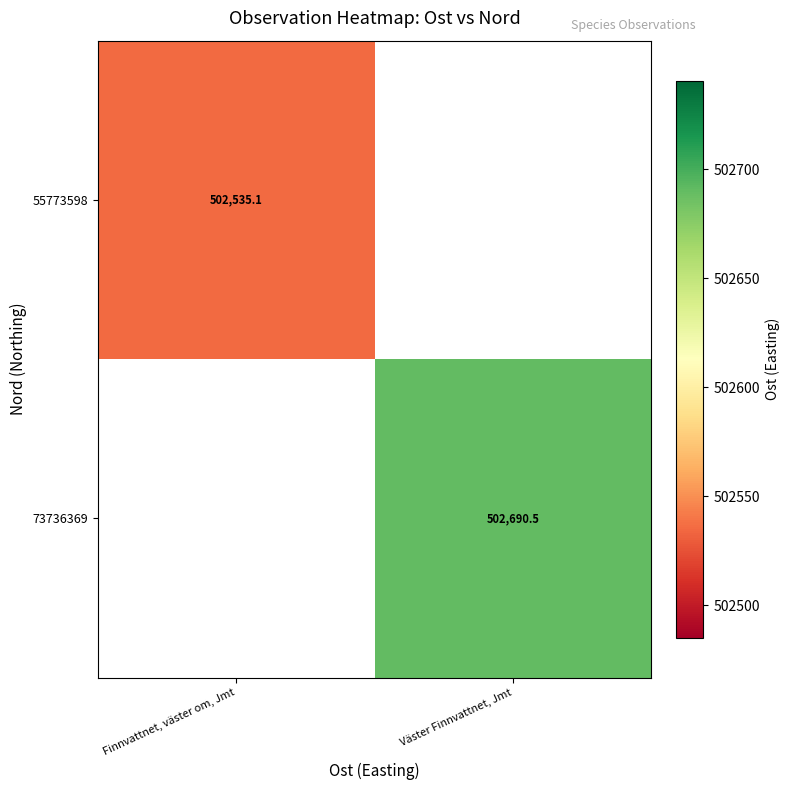

List the labels in order of 73736369 value, smallest first.

Finnvattnet, väster om, Jmt, Väster Finnvattnet, Jmt